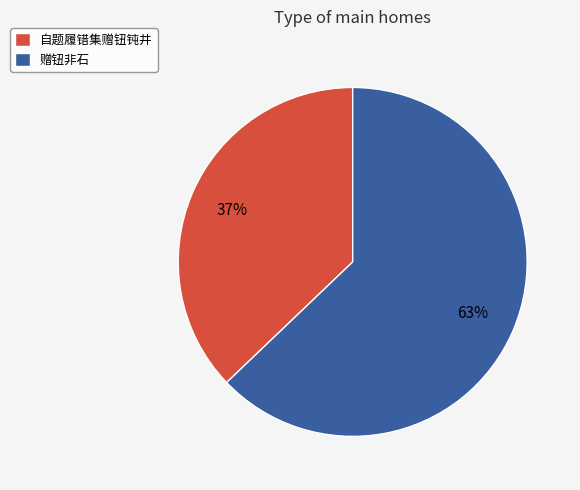

How many slices are in this pie chart?

2